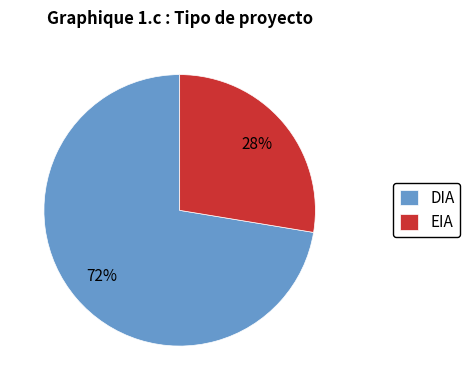

Is the sum of EIA and DIA greater than half?

Yes